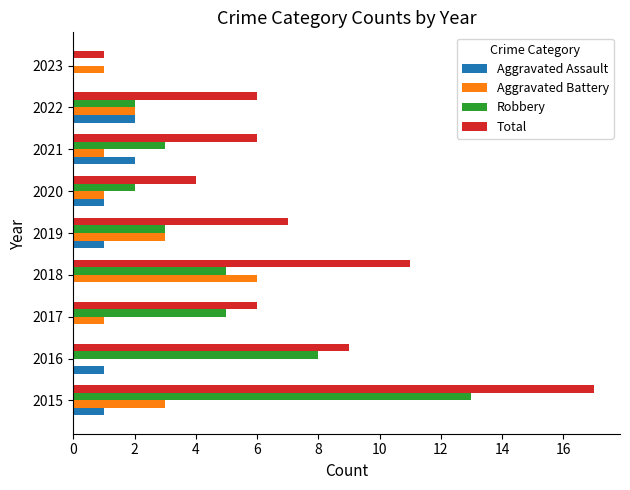

What is the sum of all Robbery values?

41